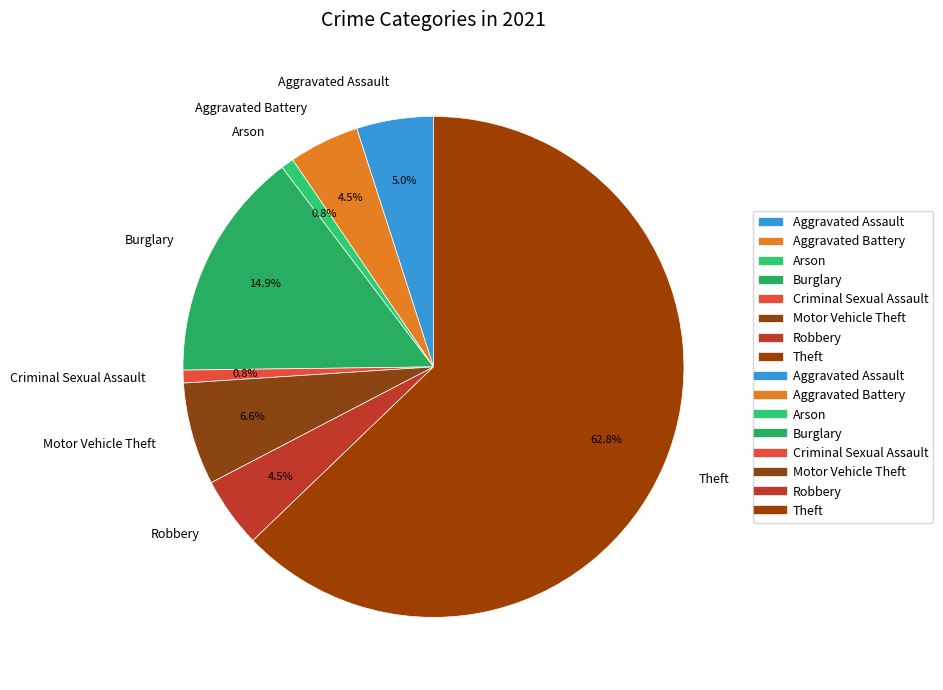

What is the majority slice?

Theft